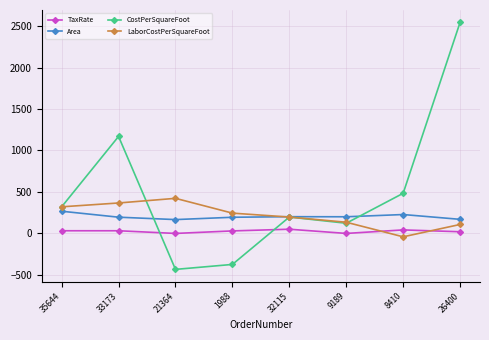

The CostPerSquareFoot series shows 826.7 at 8410. True or false?

False